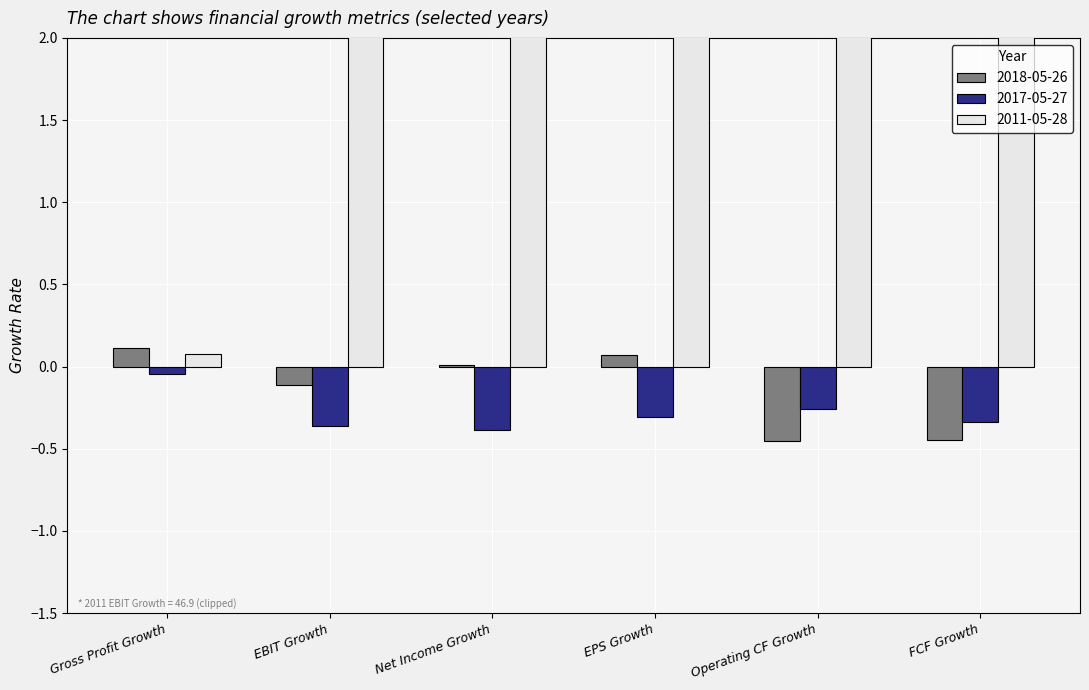

What is the sum of the 2017-05-27 values at Operating CF Growth and EBIT Growth?

-0.6